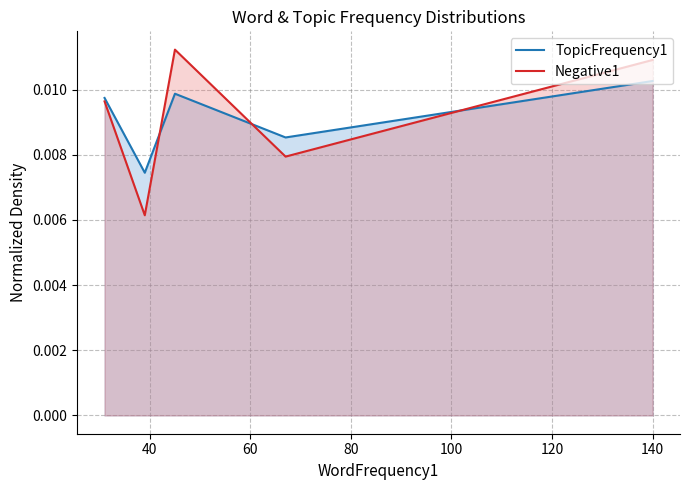

At how many categories does at least one series exceed 0?

5